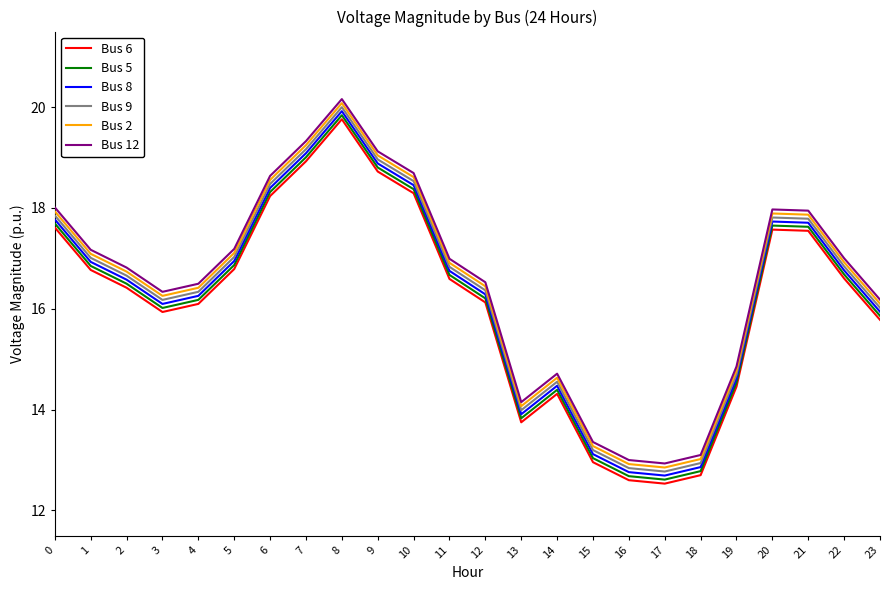

Where is the first local minimum for Bus 2?

3